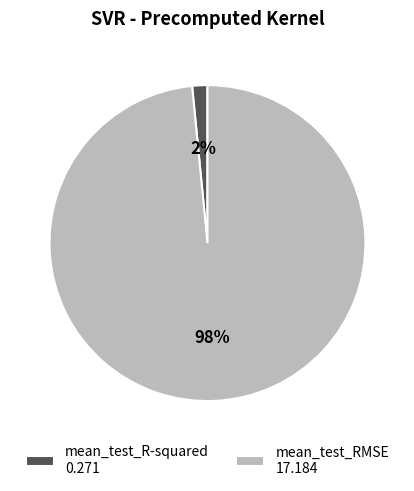

The mean_test_R-squared slice represents 9% of the pie. True or false?

False